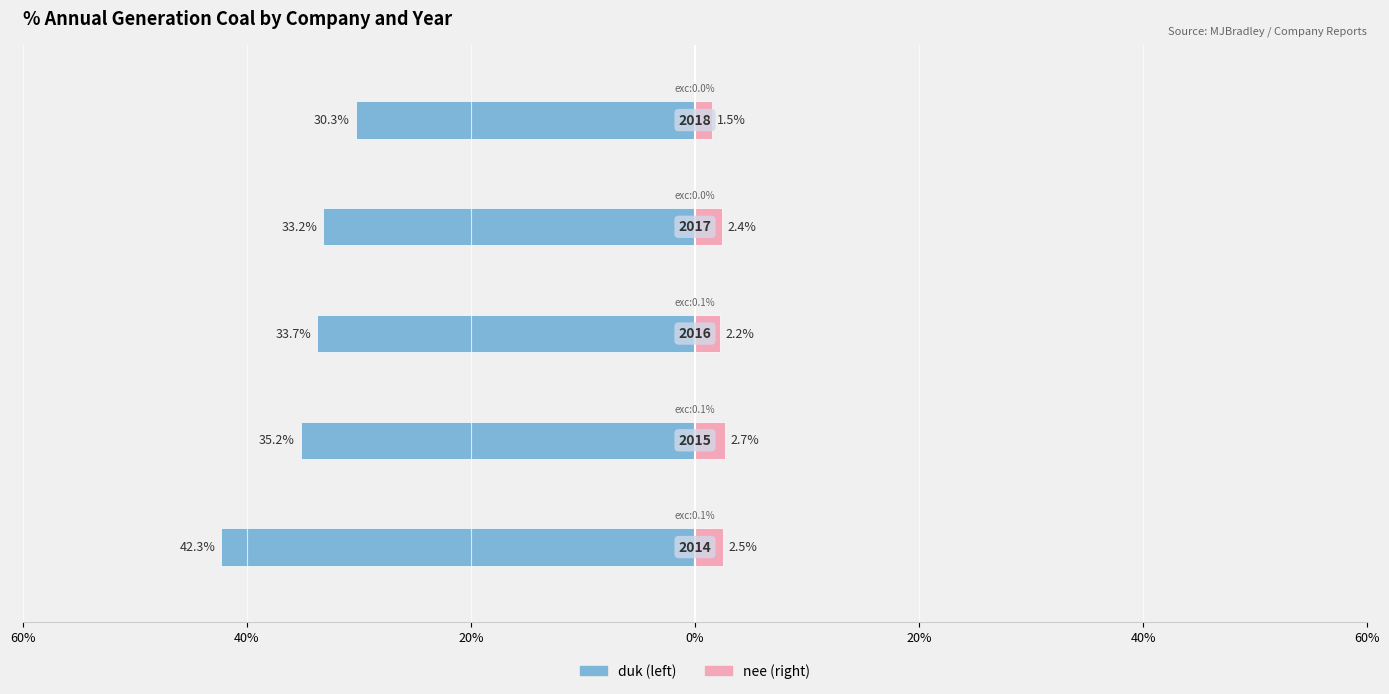

The nee series shows 1.0 at 60%. True or false?

False